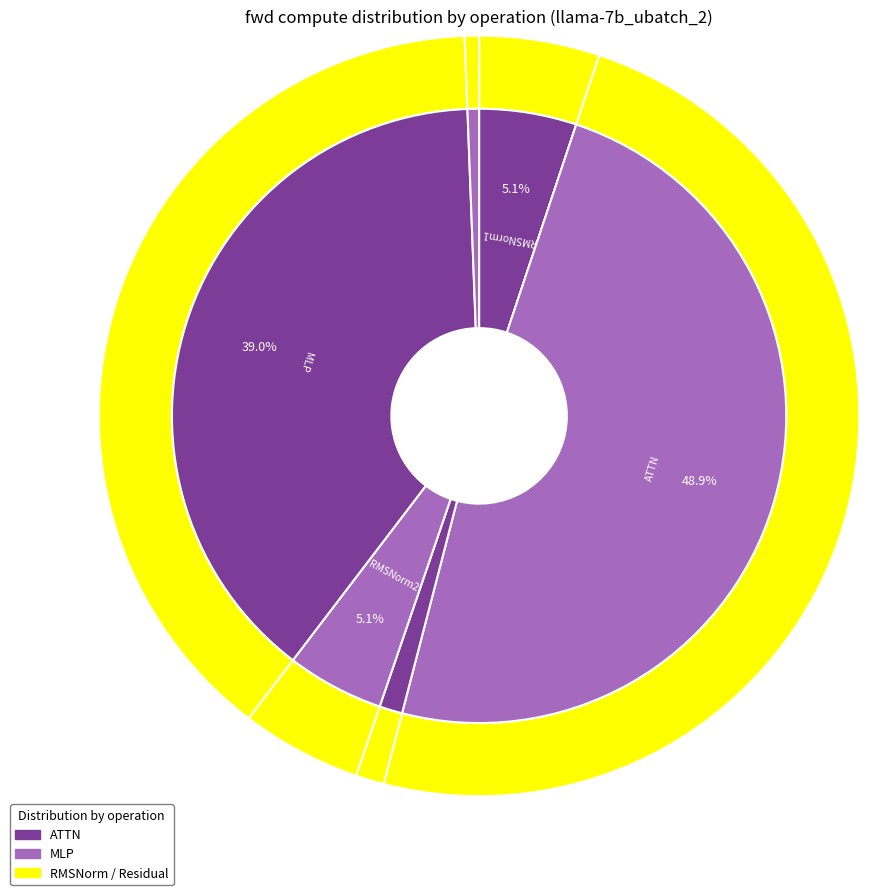

Approximately how many times larger is the value at RMSNorm1 compared to ATTN?

0.1